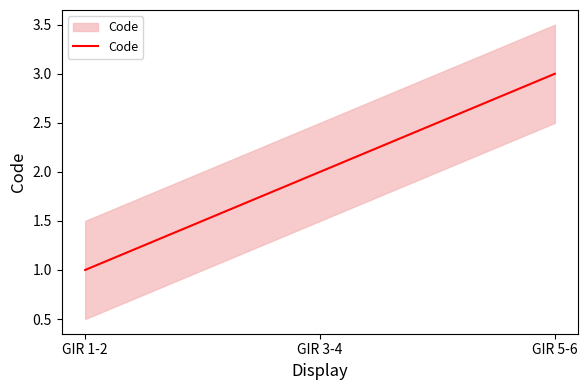

List the labels in order of value, smallest first.

GIR 1-2, GIR 3-4, GIR 5-6